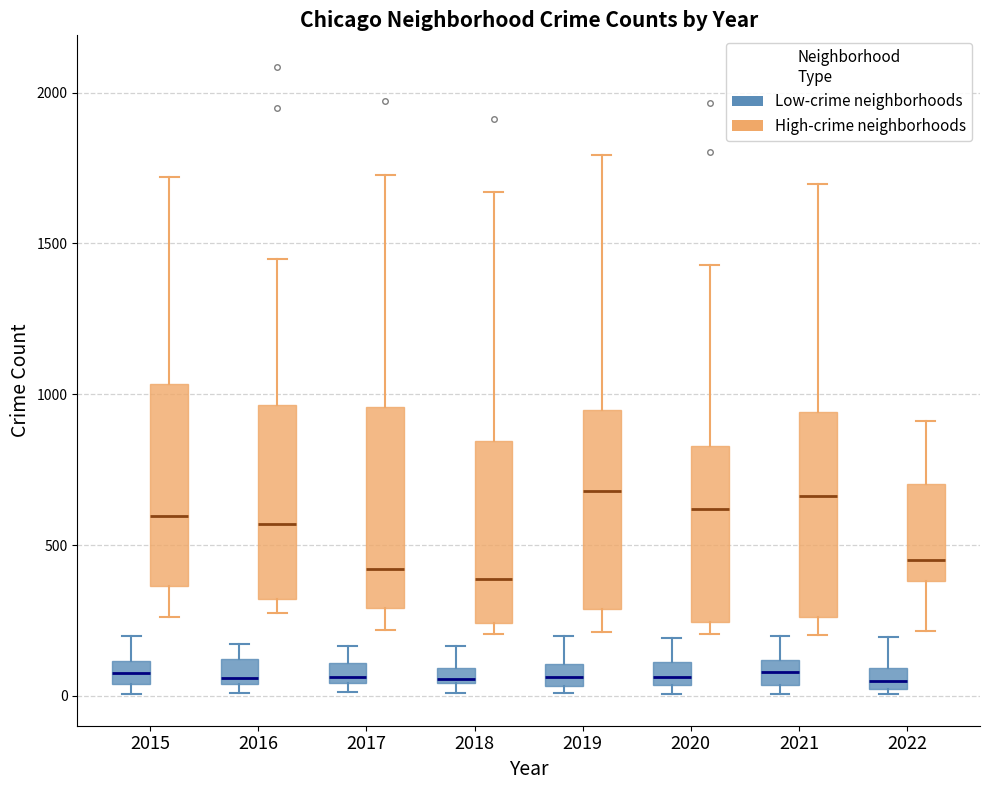

Where is the upper edge of the box for 2016 (Low-crime neighborhoods) on the y-axis? The values are not printed on the chart, so give them approximately, as read against the axis.

100